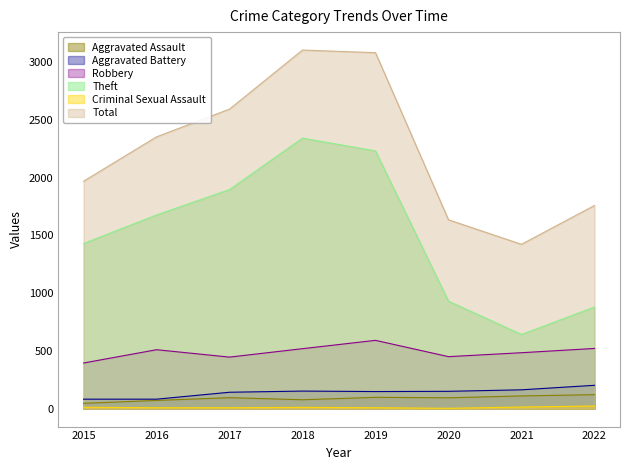

Reading left to right, what are all the values shown in this chart?

Aggravated Assault: 46	71	95	77	98	94	110	121
Aggravated Battery: 82	82	142	152	148	150	163	202
Robbery: 395	510	446	519	591	450	484	521
Theft: 1429	1676	1896	2341	2230	930	642	879
Criminal Sexual Assault: 12	8	8	11	8	3	14	23
Total: 1968	2352	2592	3103	3080	1634	1422	1758